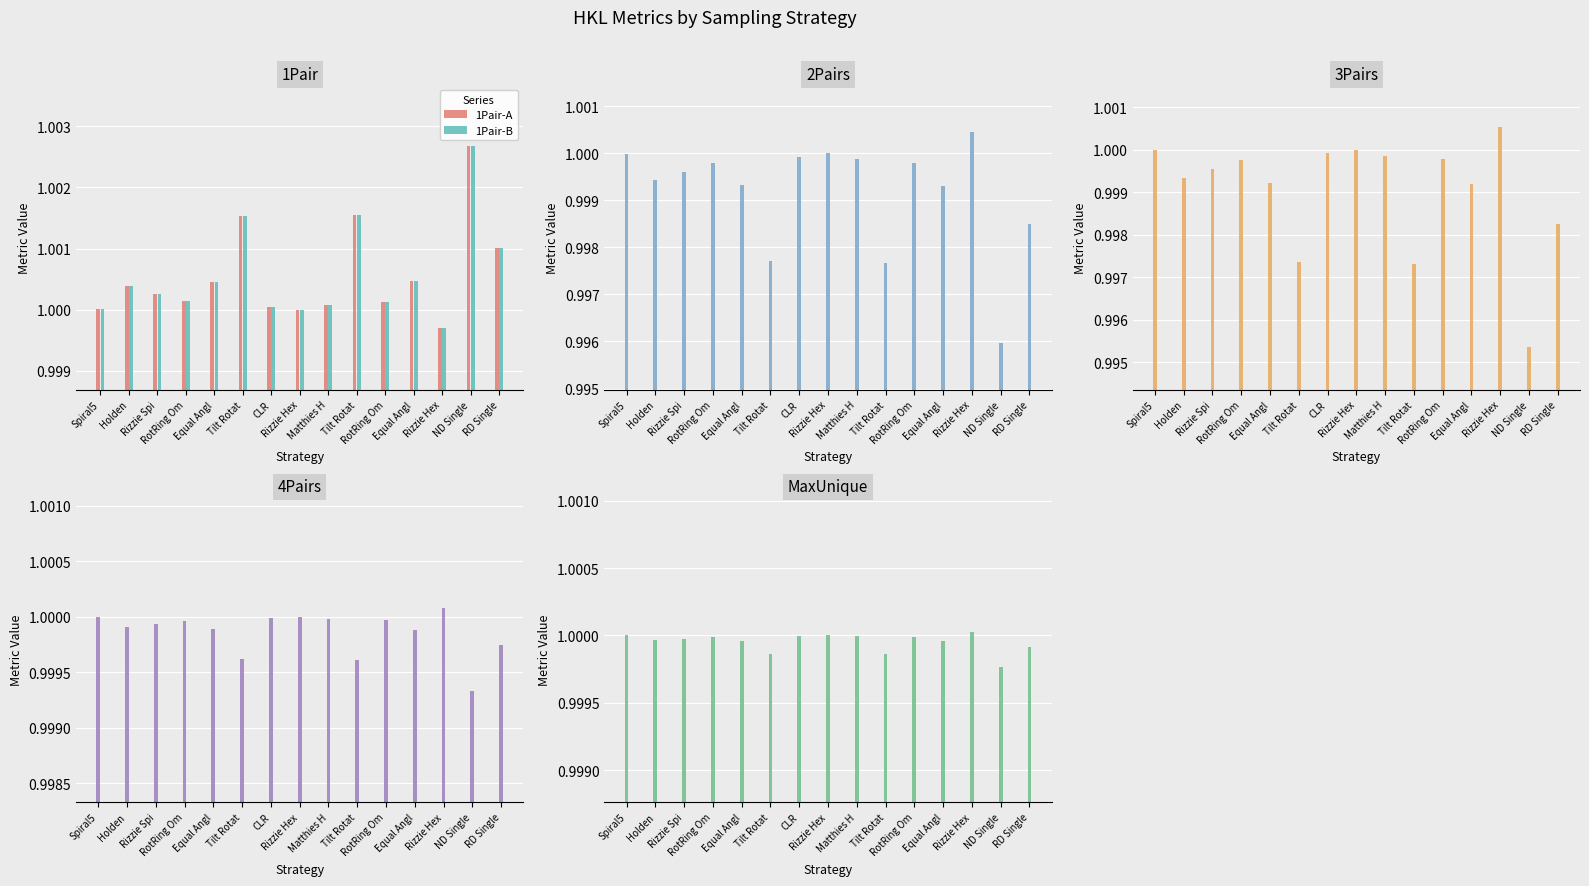

Is it true that 3Pairs-A equals 1.0 at ND Single?

True